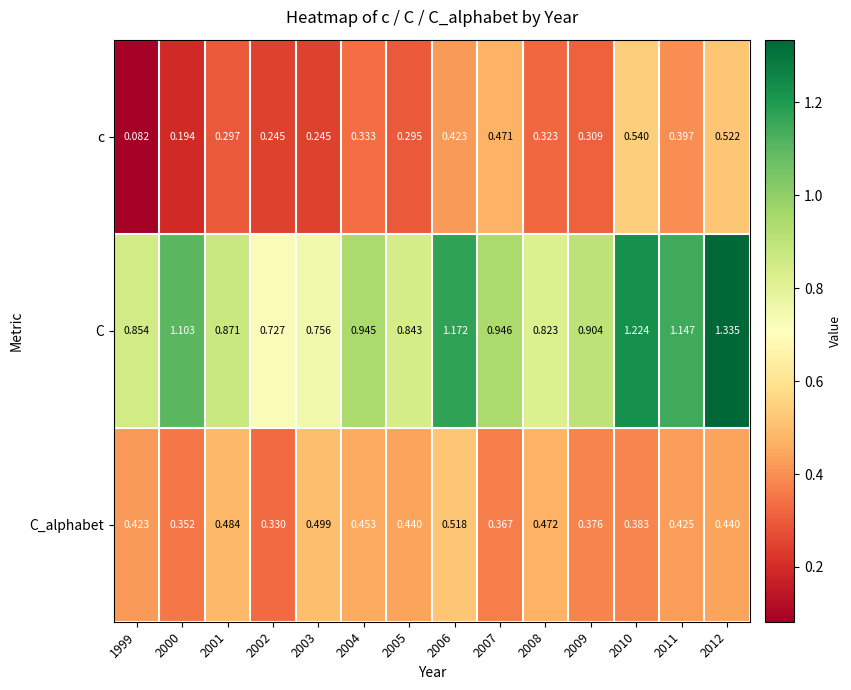

Which series has the largest total across all categories?

C